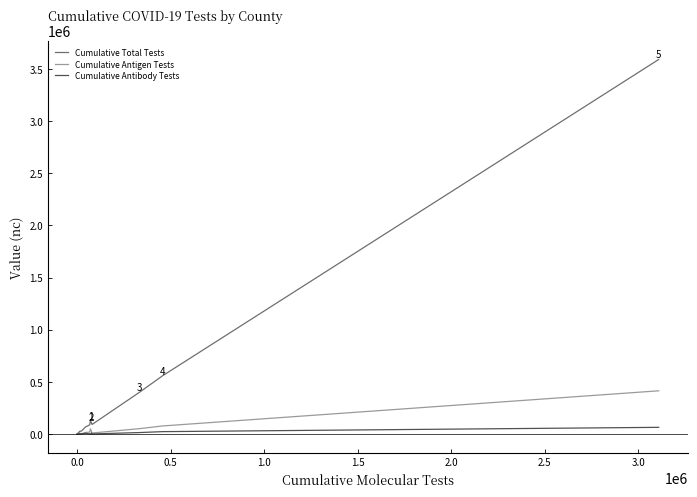

List the series in order of their peak value, highest first.

Cumulative Total Tests, Cumulative Antigen Tests, Cumulative Antibody Tests